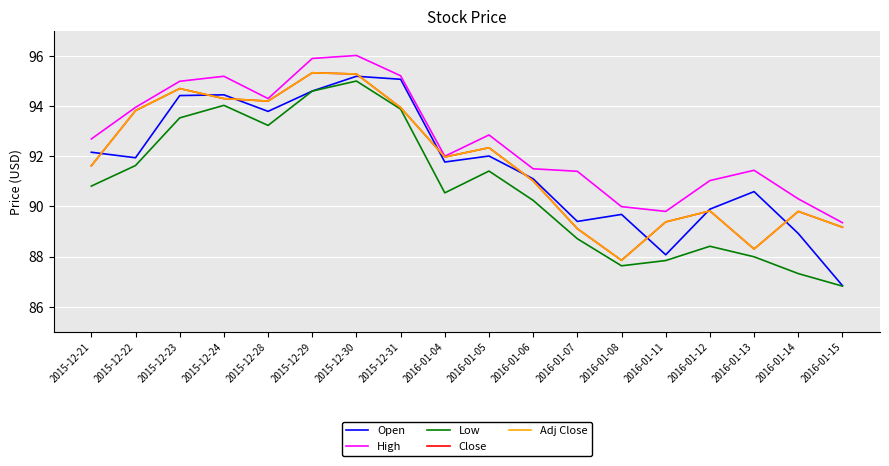

True or false: Close and Low cross at least once.

False